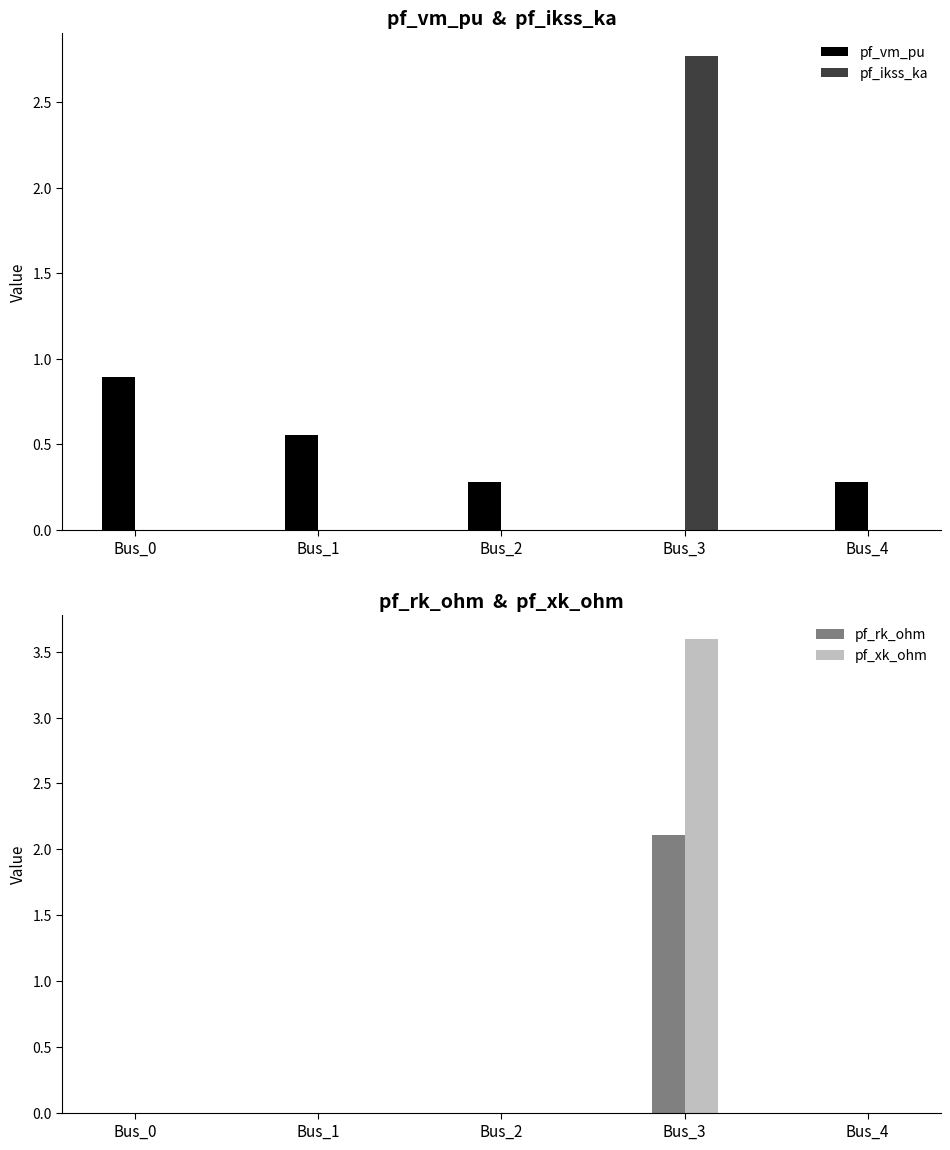

The pf_ikss_ka series shows -1.7 at Bus_2. True or false?

False